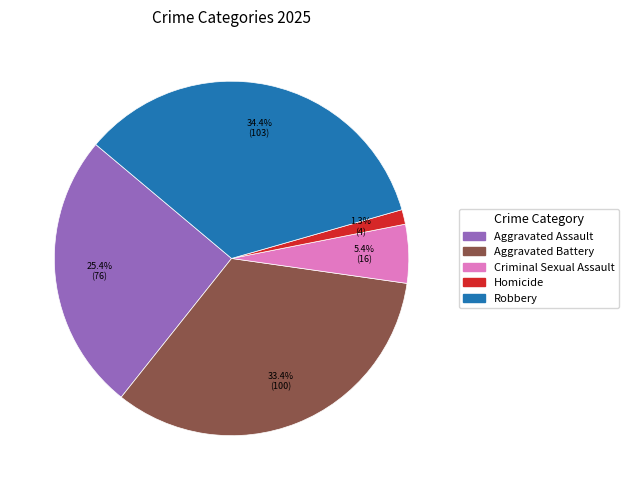

What portion of the pie excludes Robbery?

65.6%